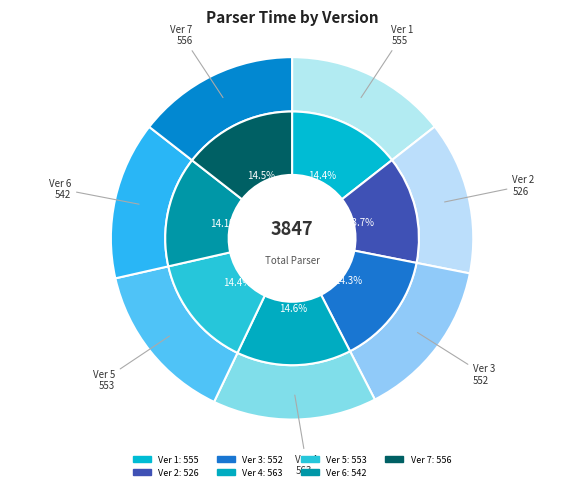

Is 5,0 the majority of the pie?

No